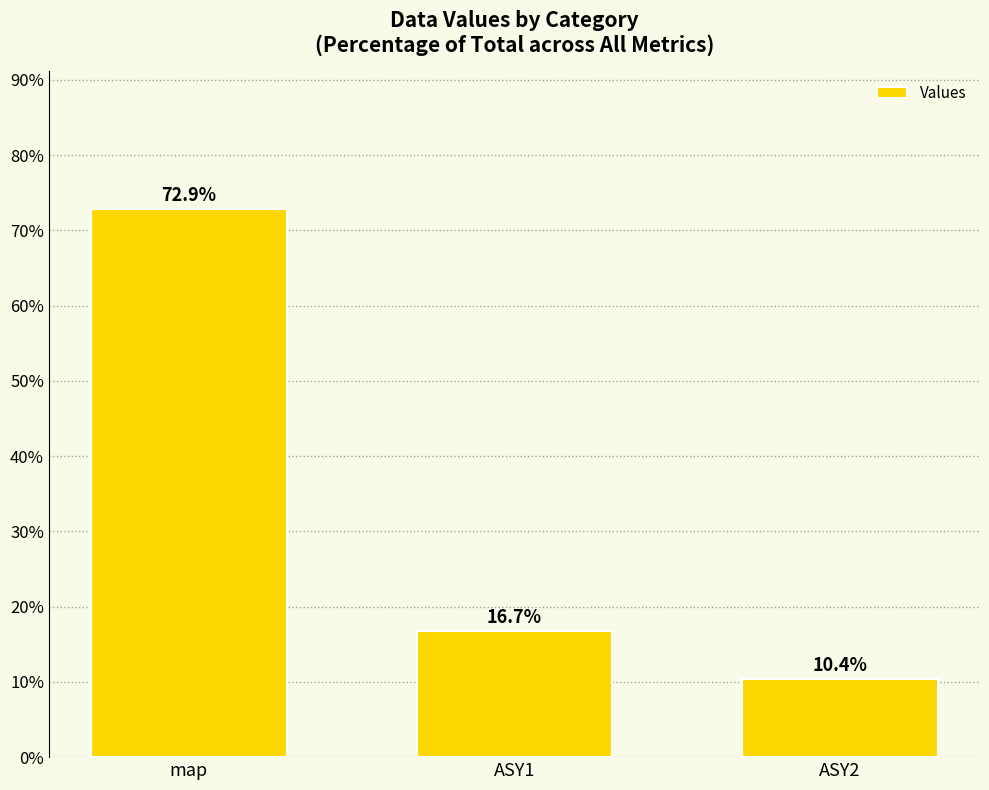

What is the change in value from map to ASY1?

-56.2